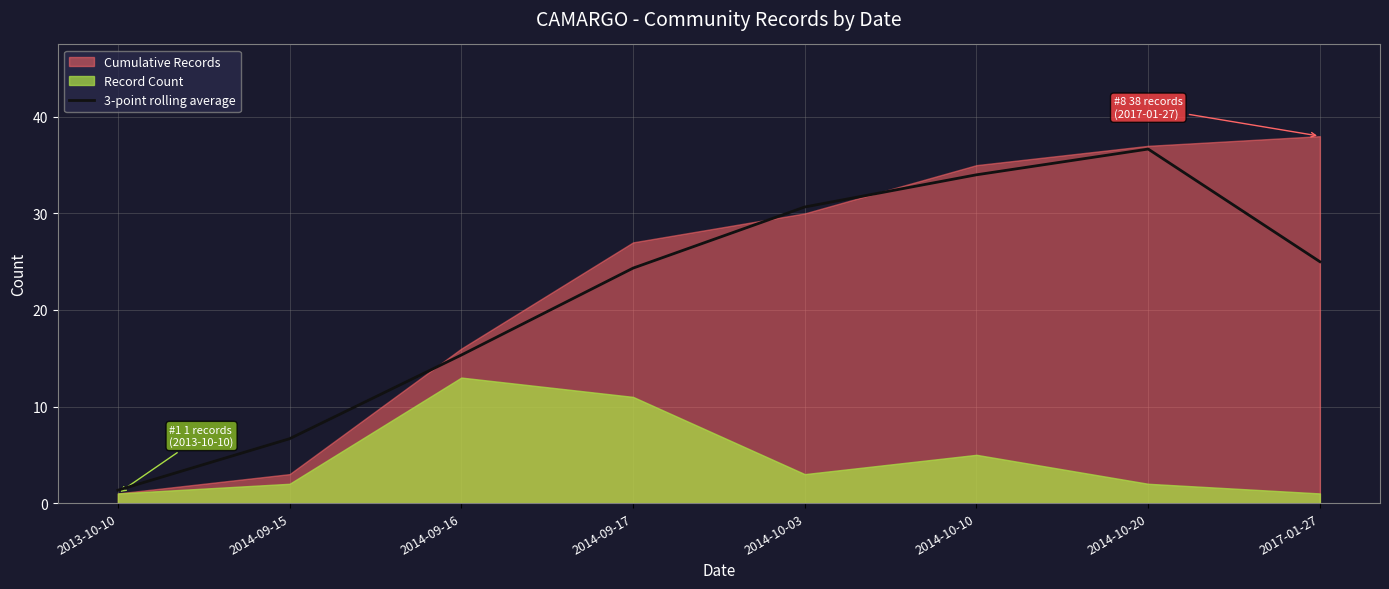

How many data points are less than 24?

3